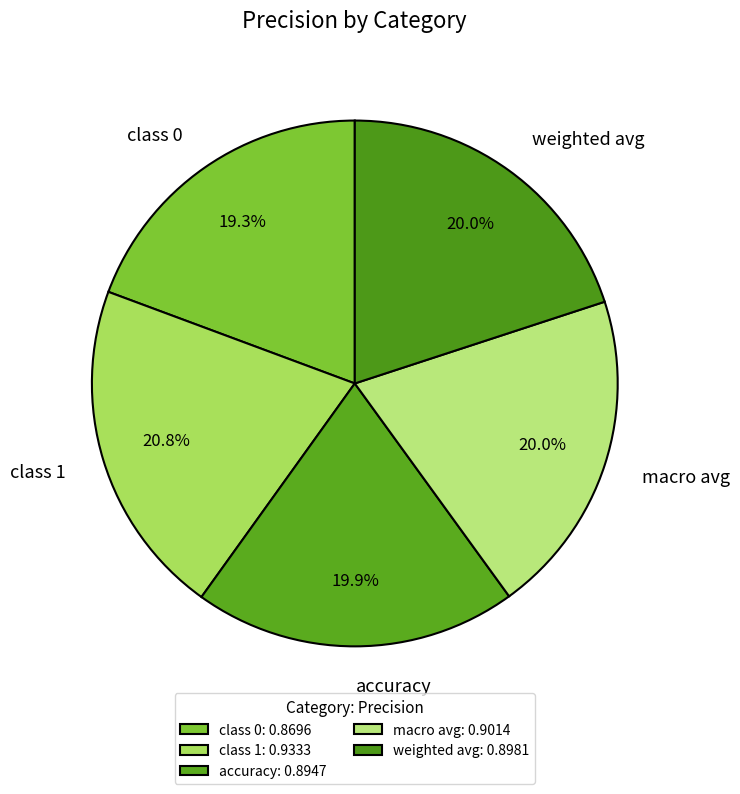

How many segments does this pie chart have?

5